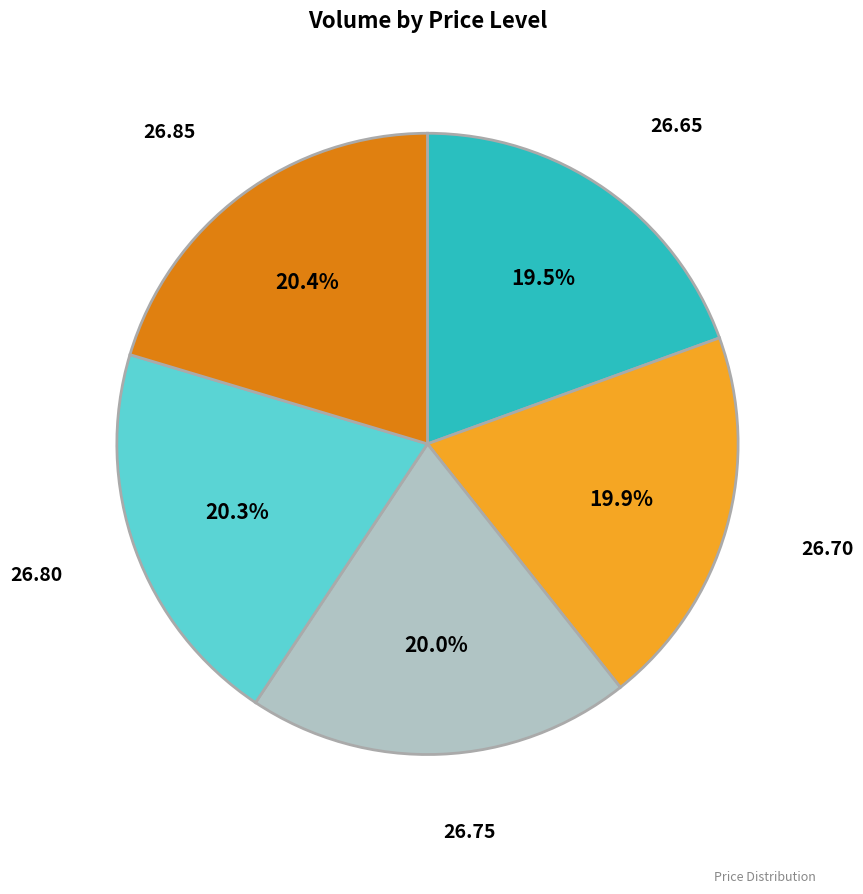

To the nearest percent, what is the difference between the largest and smallest slice percentages?

1%